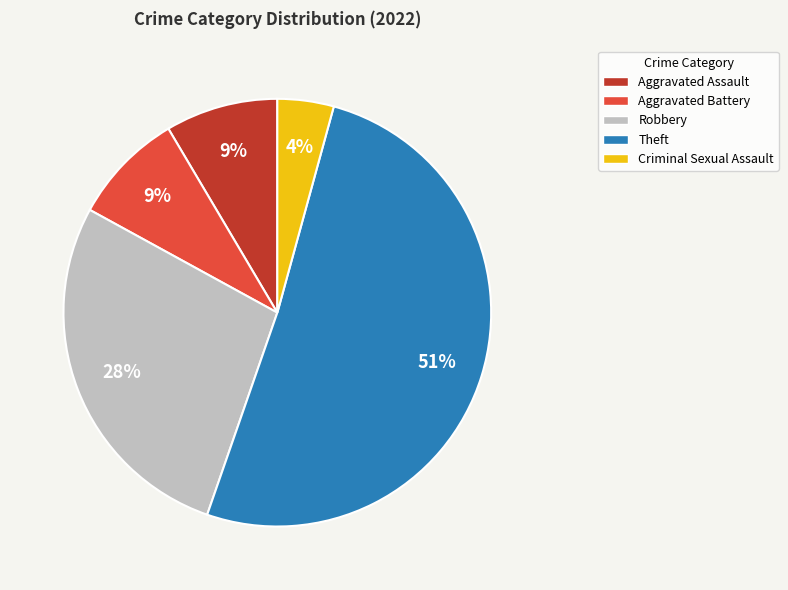

To the nearest percent, what is the difference between the Aggravated Battery and Robbery slice percentages?

19%